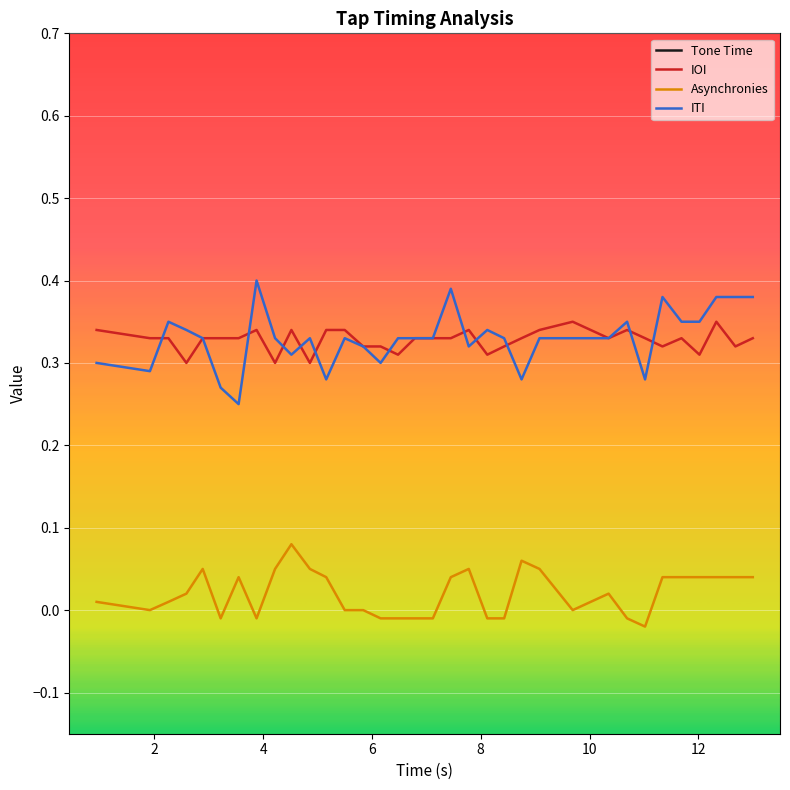

Reading left to right, list all the values displayed in this chart.

Tone Time: 0.9	1.9	2.3	2.6	2.9	3.2	3.5	3.9	4.2	4.5	4.9	5.2	5.5	5.8	6.2	6.5	6.8	7.1	7.5	7.8	8.1	8.4	8.8	9.1	9.7	10.3	10.7	11.0	11.3	11.7	12.0	12.3	12.7	13.0
IOI: 0.3	0.3	0.3	0.3	0.3	0.3	0.3	0.3	0.3	0.3	0.3	0.3	0.3	0.3	0.3	0.3	0.3	0.3	0.3	0.3	0.3	0.3	0.3	0.3	0.3	0.3	0.3	0.3	0.3	0.3	0.3	0.3	0.3	0.3
Asynchronies: 0.0	0.0	0.0	0.0	0.1	-0.0	0.0	-0.0	0.1	0.1	0.1	0.0	0.0	0.0	-0.0	-0.0	-0.0	-0.0	0.0	0.1	-0.0	-0.0	0.1	0.1	0.0	0.0	-0.0	-0.0	0.0	0.0	0.0	0.0	0.0	0.0
ITI: 0.3	0.3	0.3	0.3	0.3	0.3	0.2	0.4	0.3	0.3	0.3	0.3	0.3	0.3	0.3	0.3	0.3	0.3	0.4	0.3	0.3	0.3	0.3	0.3	0.3	0.3	0.3	0.3	0.4	0.3	0.3	0.4	0.4	0.4